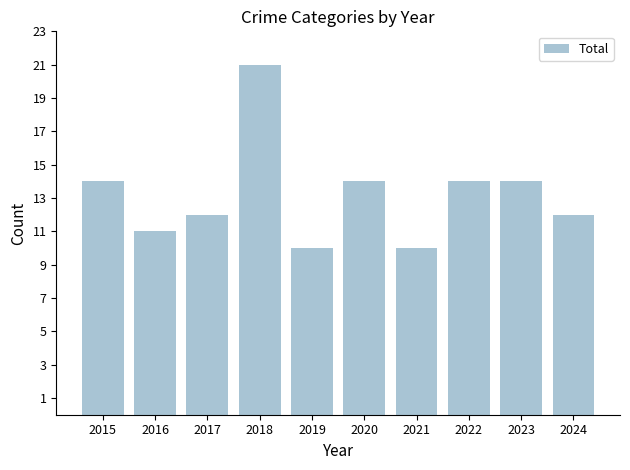

Which category has the highest value across all series?

2018